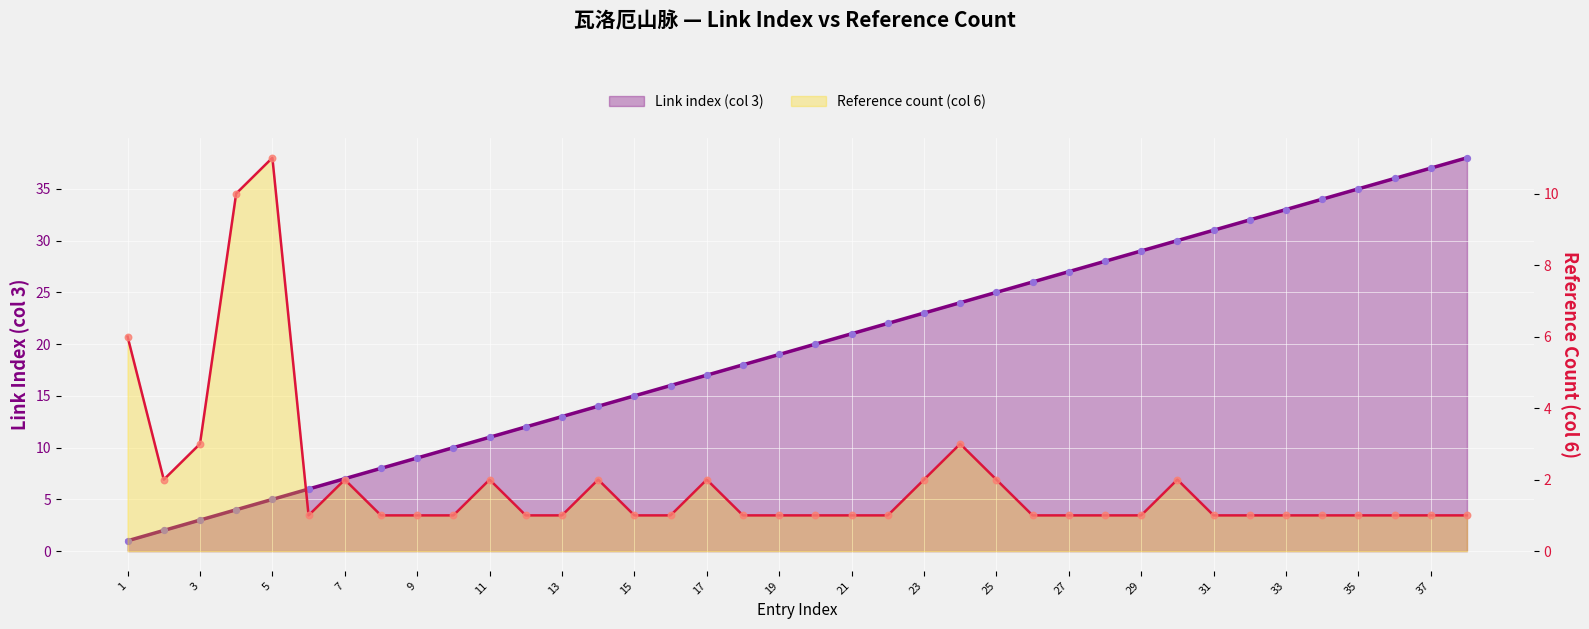

Is the value of Link index (col 3) at 6 greater than the value of Reference count (col 6) at 26?

Yes